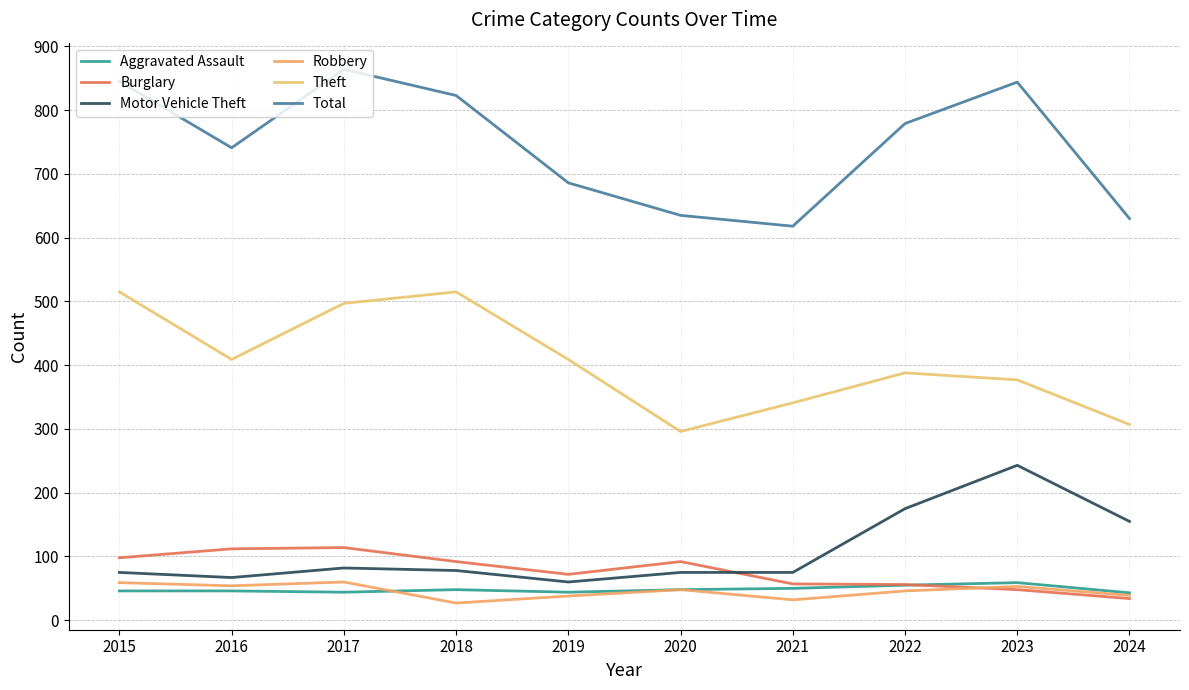

Reading left to right, extract all data points from this chart.

Aggravated Assault: 46	46	44	48	44	48	50	55	59	43
Burglary: 98	112	114	92	72	92	57	56	48	34
Motor Vehicle Theft: 75	67	82	78	60	75	75	175	243	155
Robbery: 59	54	60	27	38	48	32	46	53	39
Theft: 515	409	497	515	409	296	341	388	377	307
Total: 845	741	864	823	686	635	618	779	844	630